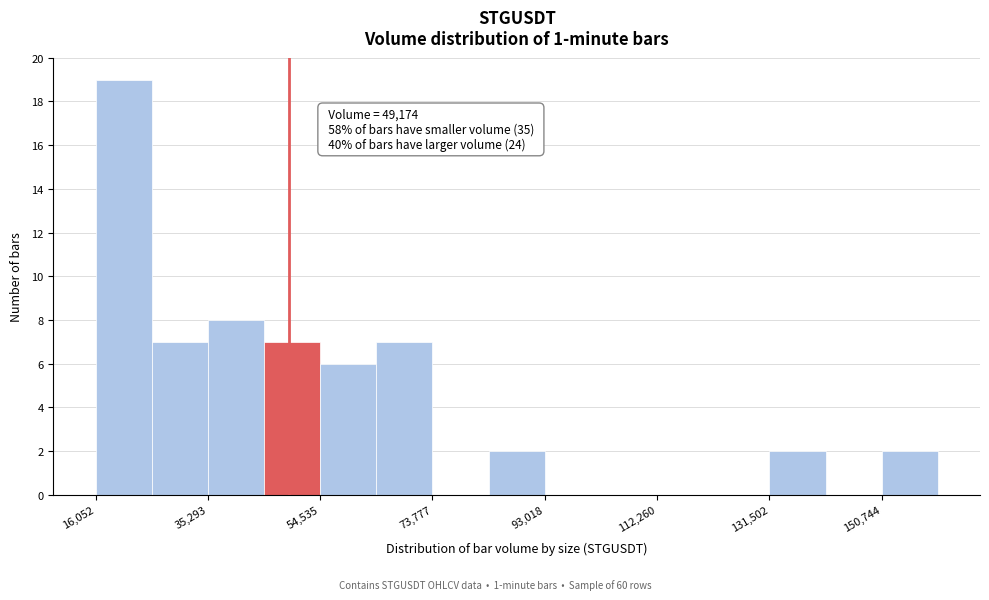

Over which range of the x-axis is the bar tallest?

16000 to 26000